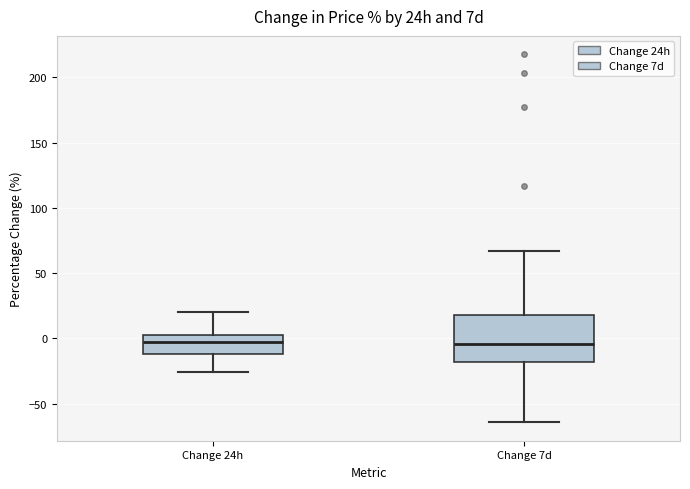

Reading left to right, transcribe this box plot: for each box, give where its median line is, the range the box spans, and where its two whiskers end, as read against the y-axis. The values are not printed on the chart, so give them approximately, as read against the axis.

Change 24h: median 0 (just below the box's upper edge), box -10 to 0, whiskers -25 to 20
Change 7d: median -5, box -20 to 20, whiskers -65 to 65